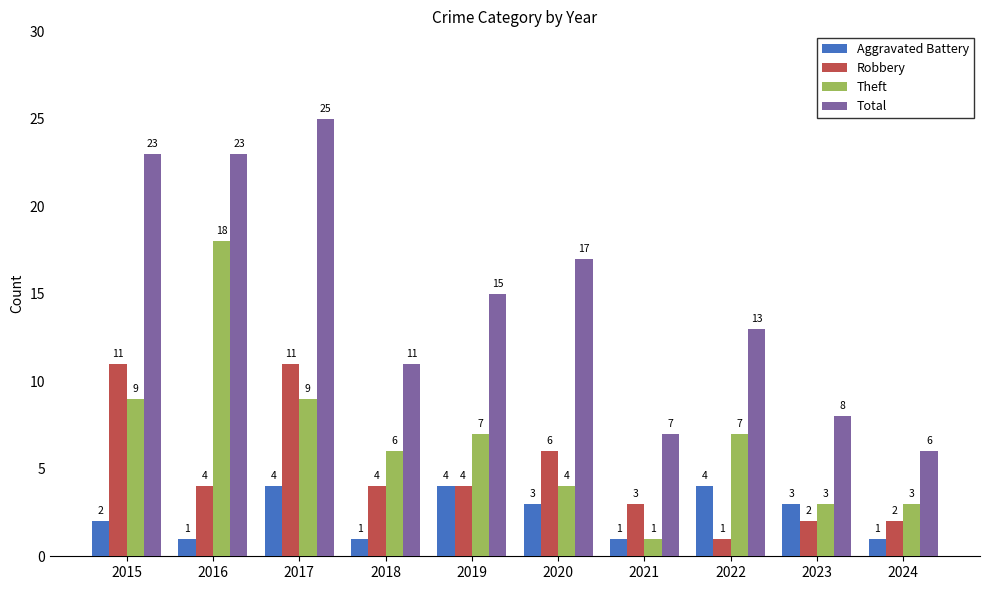

At which category is the sum across all series the highest?

2017